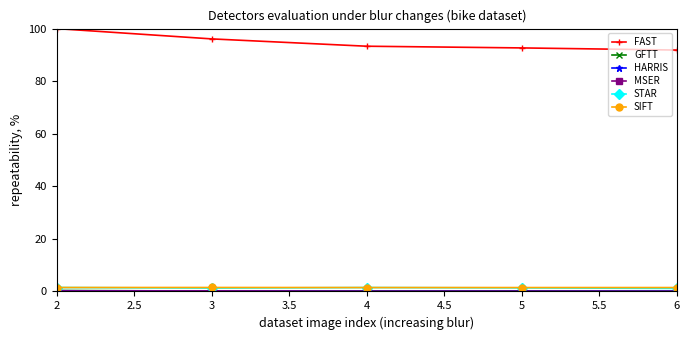

How many lines are shown in the chart?

6